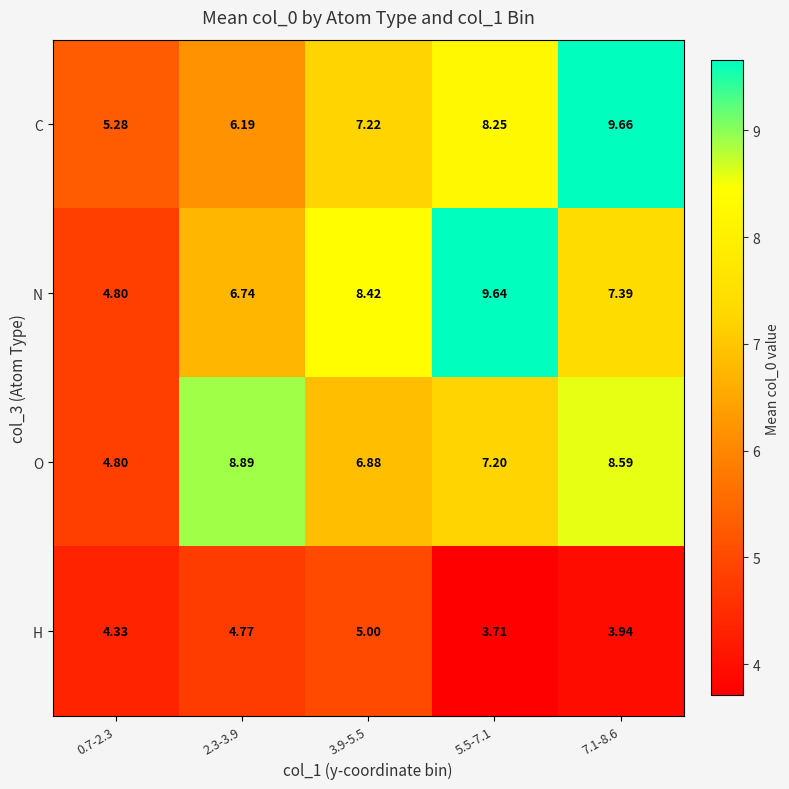

At how many categories does at least one series exceed 4?

5